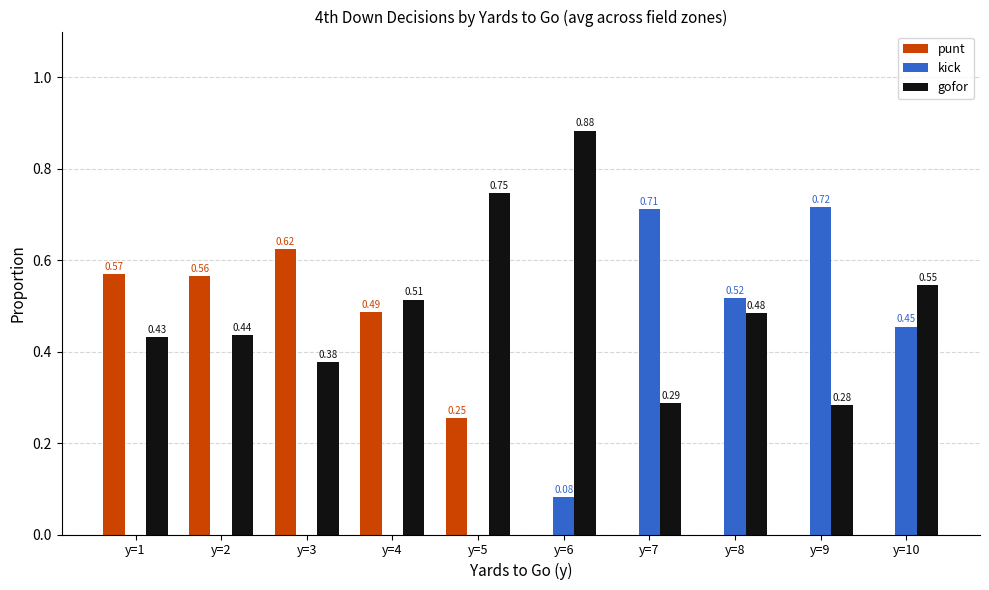

Is the value of gofor at y=10 greater than the value of kick at y=5?

Yes